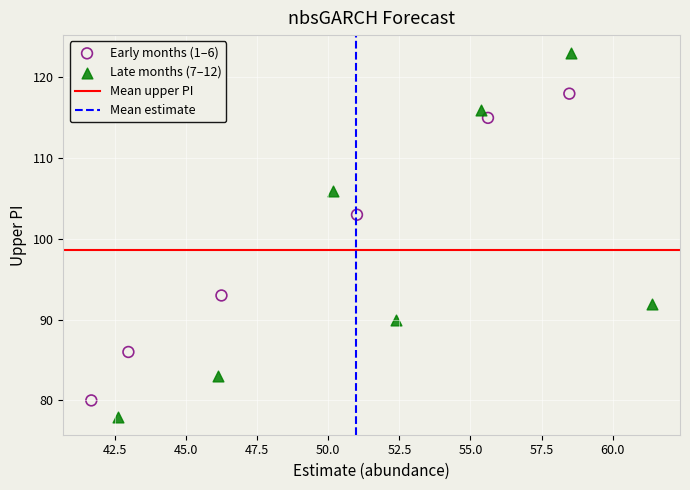

Which series has the widest spread of Y values?

Late months (7–12)